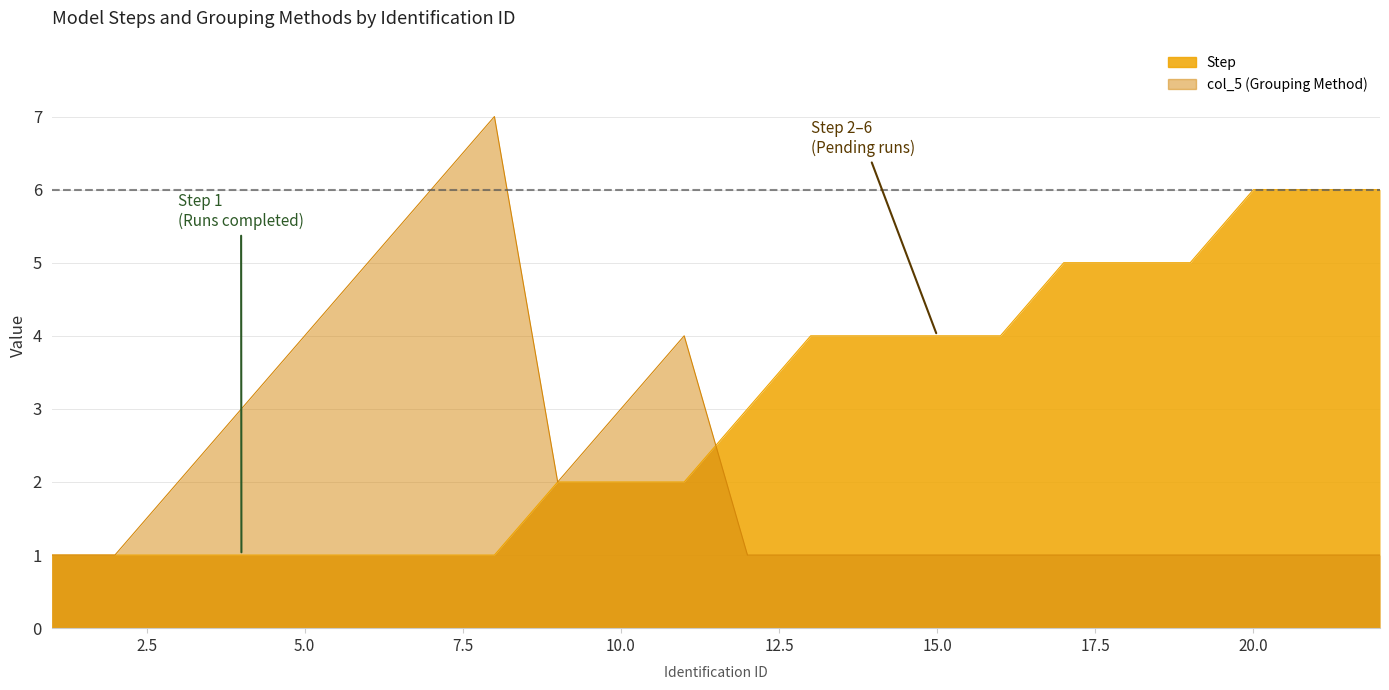

At which category does col_5 reach its first local peak?

8